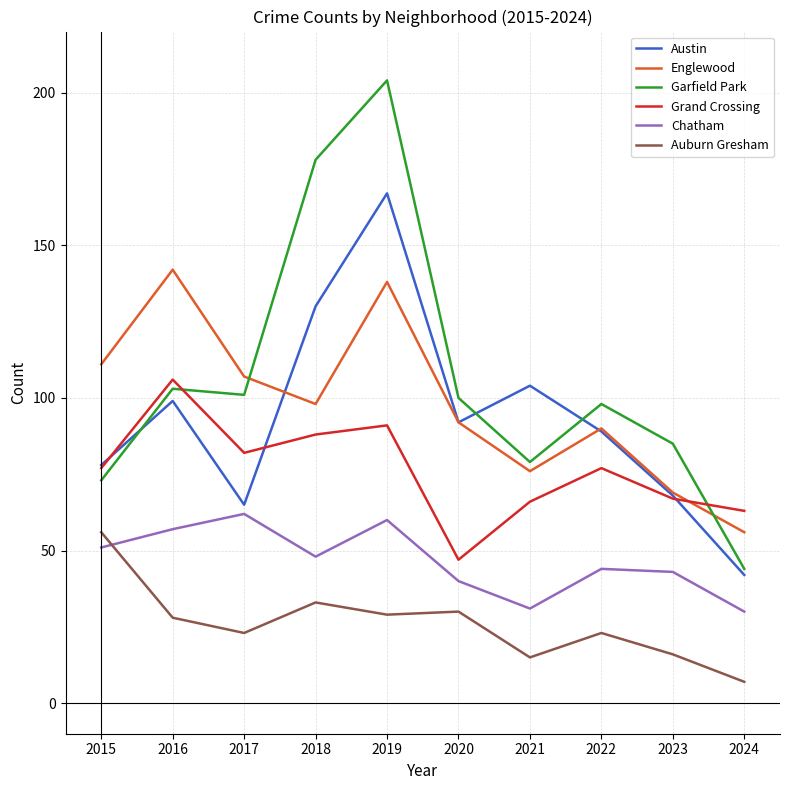

Where is the first local maximum for Garfield Park?

2016